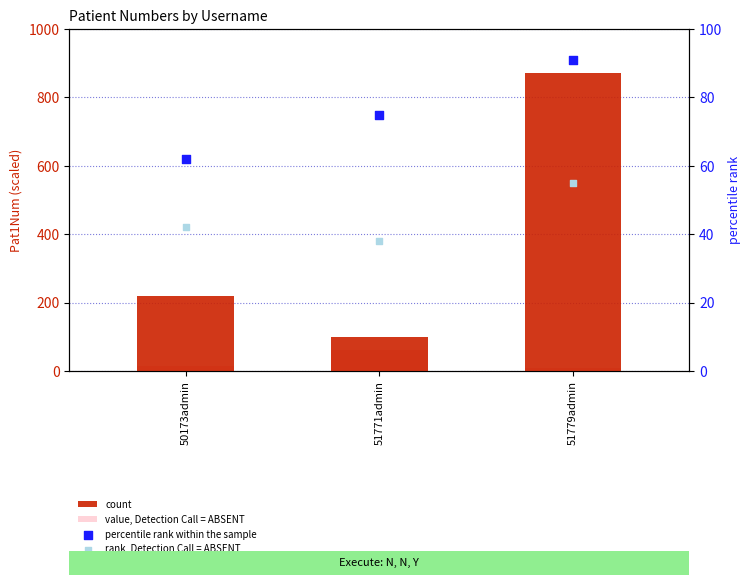

Is the value of count at 50173admin greater than the value of value, Detection Call = ABSENT at 50173admin?

Yes